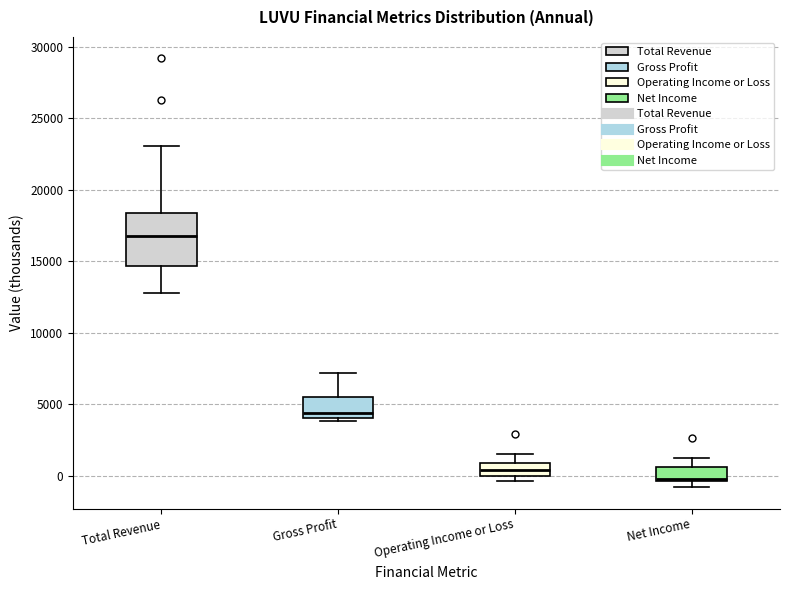

Which box has the lowest median line?

Net Income